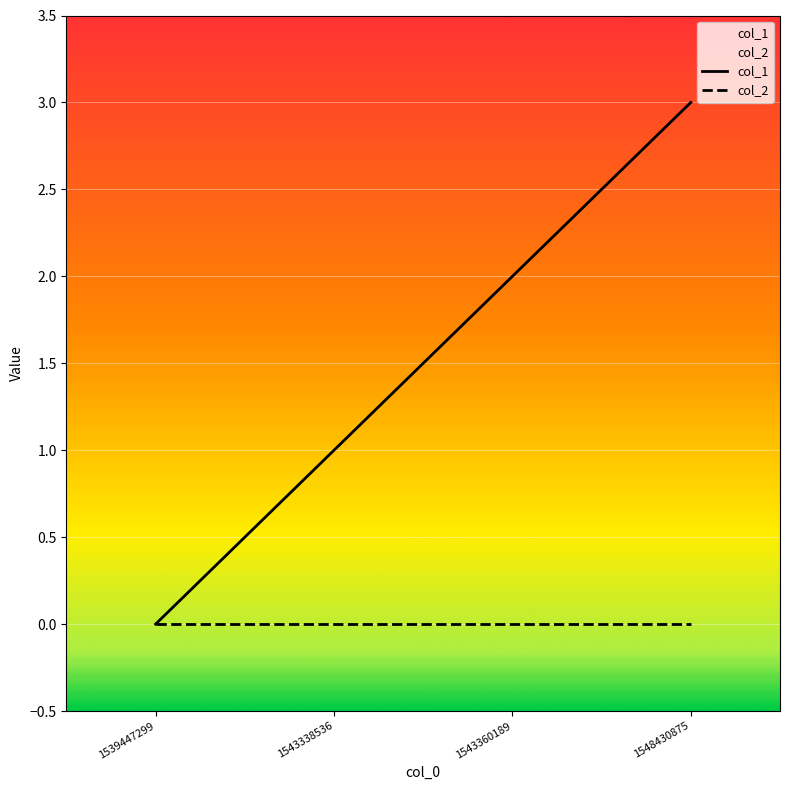

True or false: col_1 and col_2 cross at least once.

False